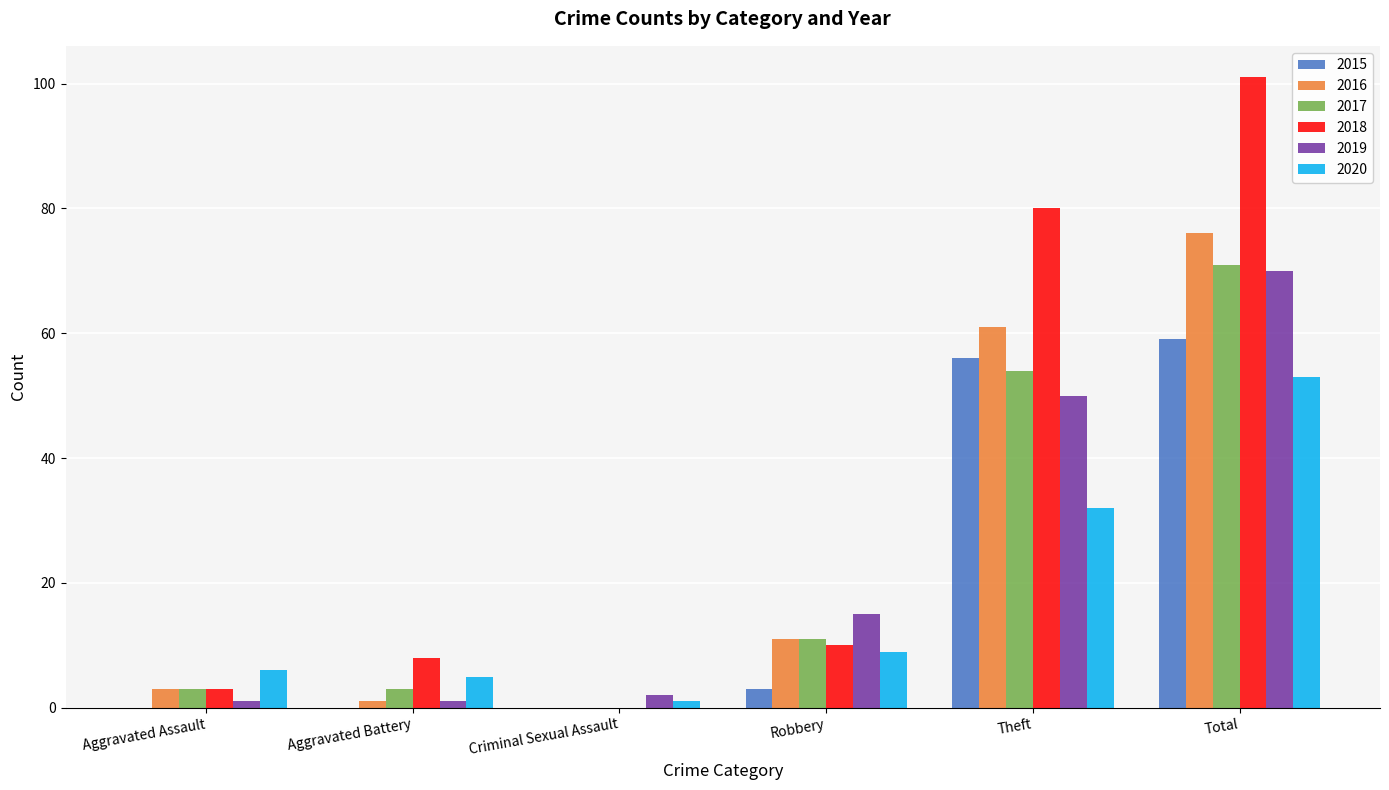

Between Robbery and Theft, which series saw the biggest shift?

2018